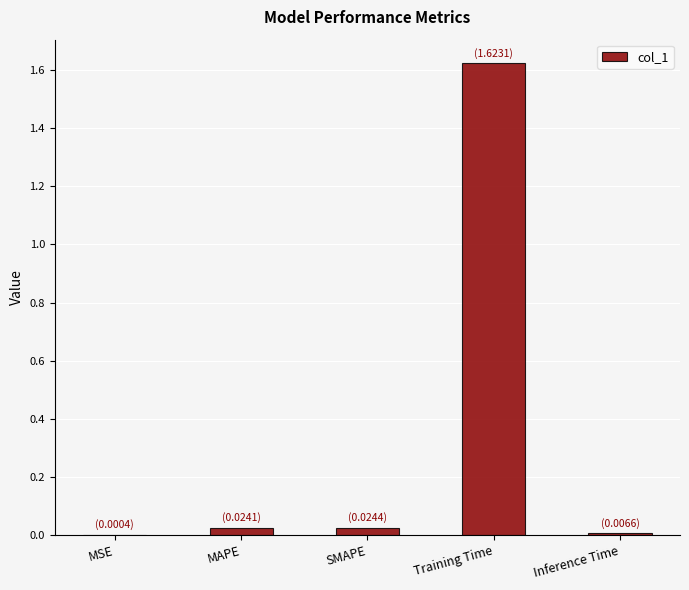

What is the sum of all values?

1.7